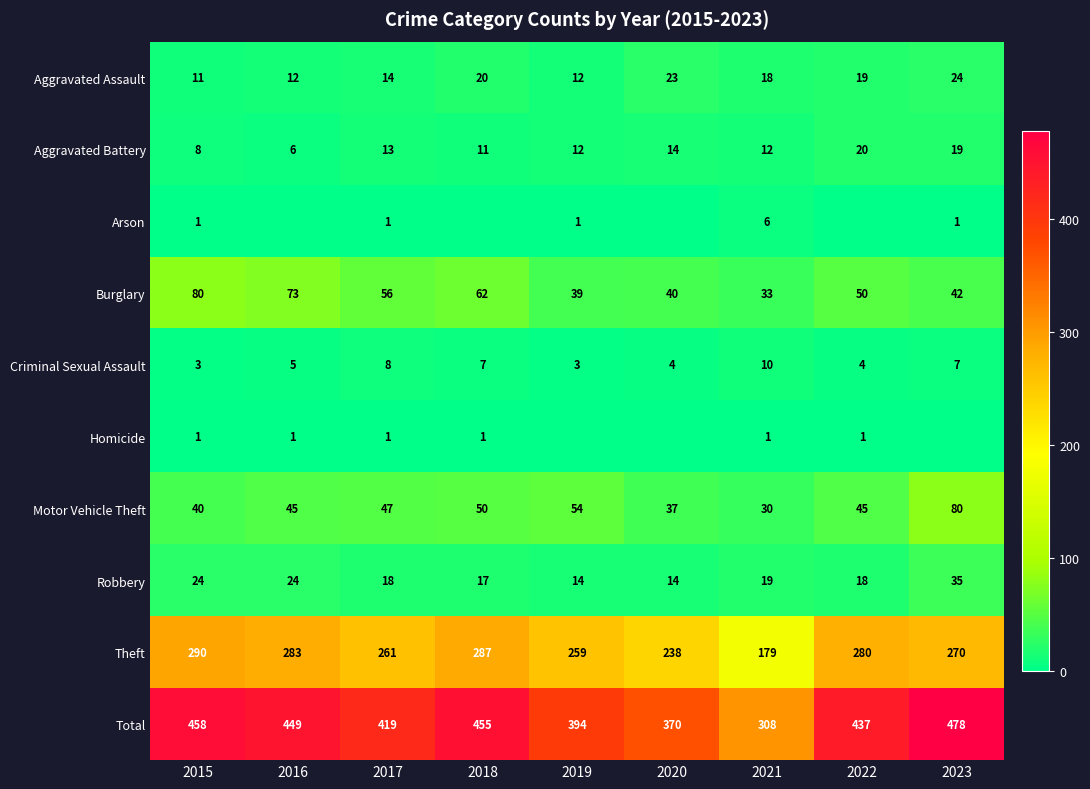

Is the value of Burglary at 2019 greater than the value of Robbery at 2019?

Yes